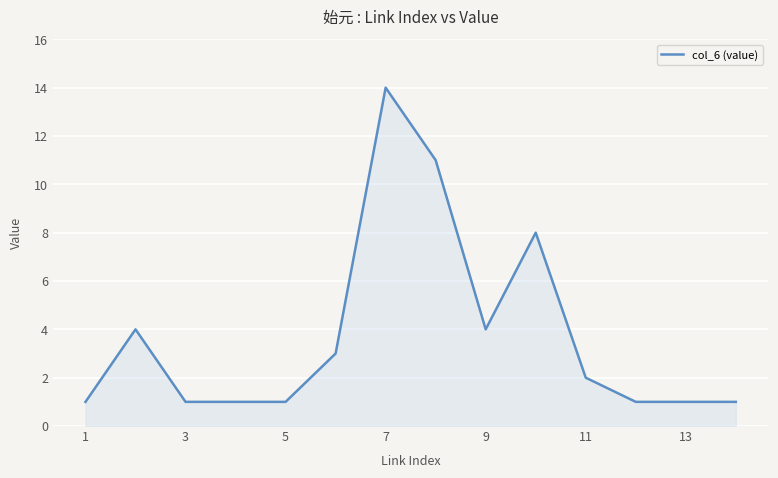

How many lines are shown in the chart?

1